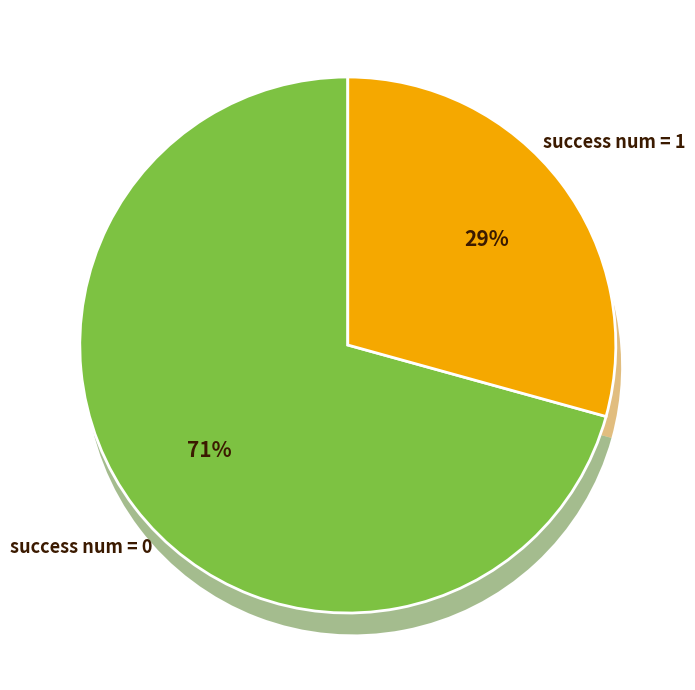

Is there a majority slice in this chart?

Yes